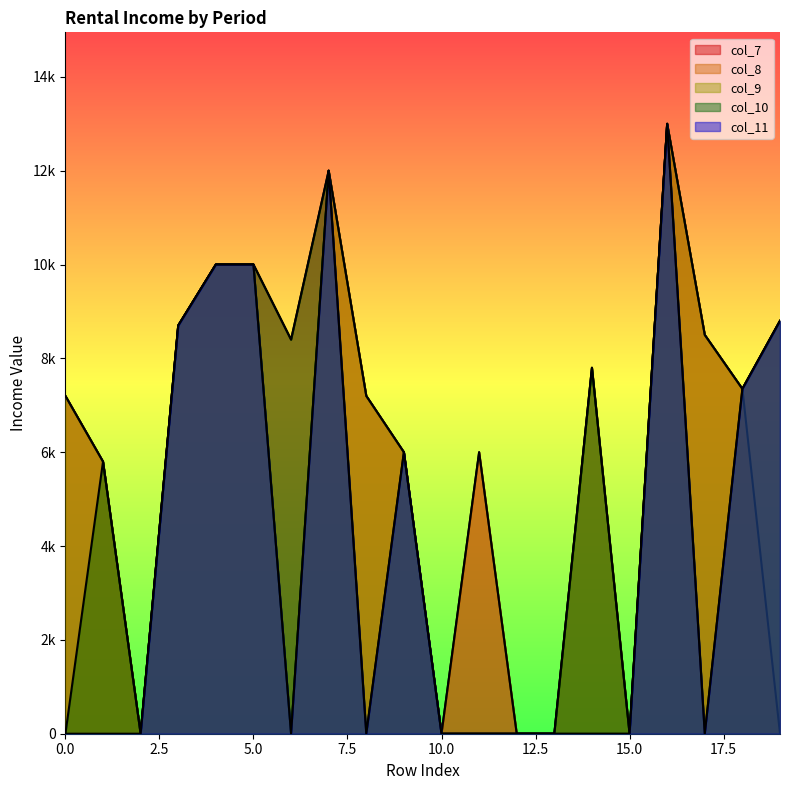

Reading left to right, list all the values displayed in this chart.

col_7: 0=7200	1=5800	2=0	3=8700	4=10000	5=10000	6=8400	7=12000	8=7200	9=6000	10=0	11=6000	12=0	13=0	14=7800	15=0	16=13000	17=8500	18=7350	19=8800
col_8: 0=7200	1=5800	2=0	3=8700	4=10000	5=10000	6=0	7=12000	8=7200	9=6000	10=0	11=6000	12=0	13=0	14=0	15=0	16=13000	17=8500	18=7350	19=0
col_9: 0=7200	1=5800	2=0	3=8700	4=10000	5=10000	6=0	7=12000	8=7200	9=6000	10=0	11=0	12=0	13=0	14=7800	15=0	16=13000	17=8500	18=7350	19=8800
col_10: 0=0	1=5800	2=0	3=8700	4=10000	5=10000	6=8400	7=12000	8=0	9=6000	10=0	11=0	12=0	13=0	14=7800	15=0	16=13000	17=0	18=7350	19=8800
col_11: 0=0	1=0	2=0	3=8700	4=10000	5=10000	6=0	7=12000	8=0	9=6000	10=0	11=0	12=0	13=0	14=0	15=0	16=13000	17=0	18=7350	19=8800